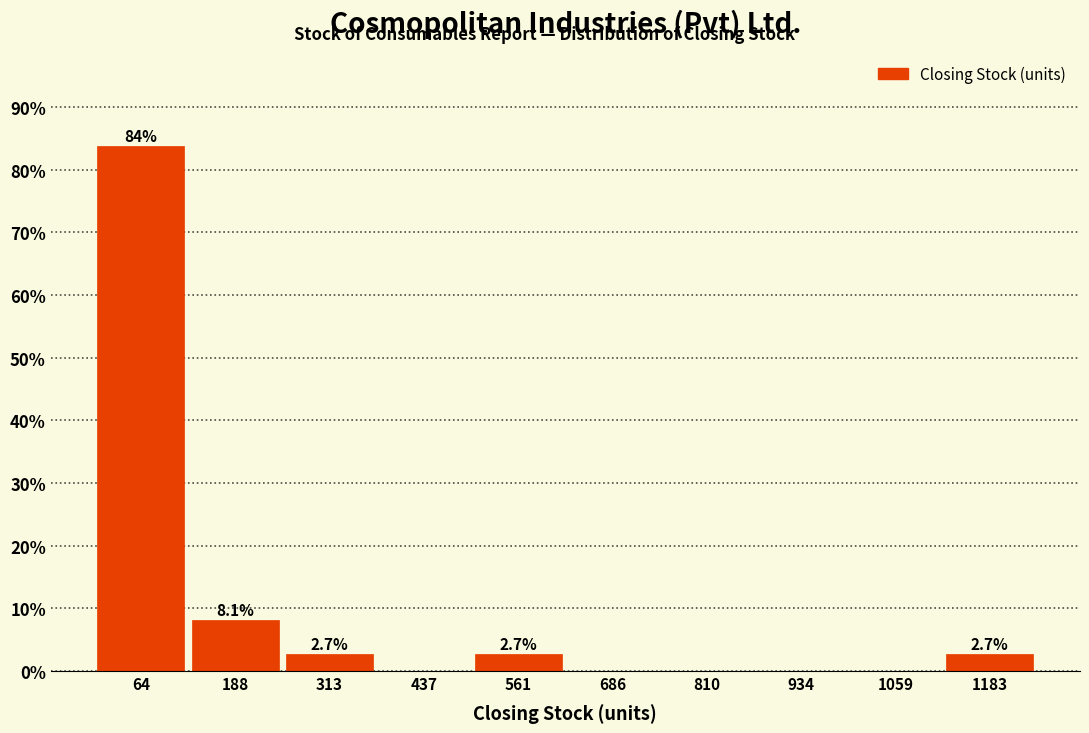

Over which range of the x-axis is the bar tallest?

0 to 120